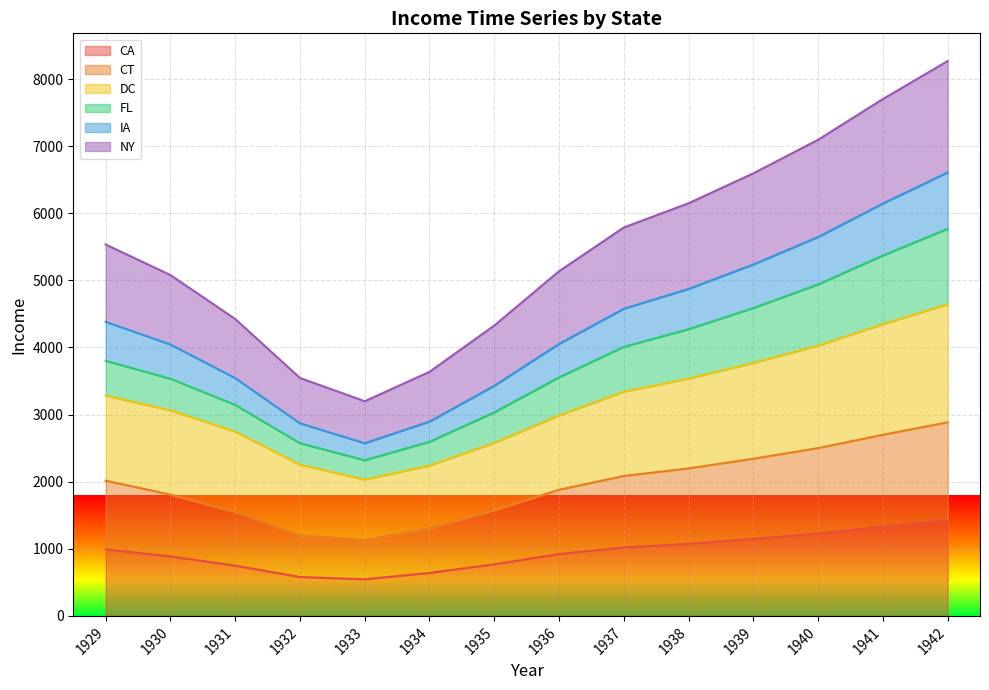

What is the spread (max minus min) of values at 1938?

5075